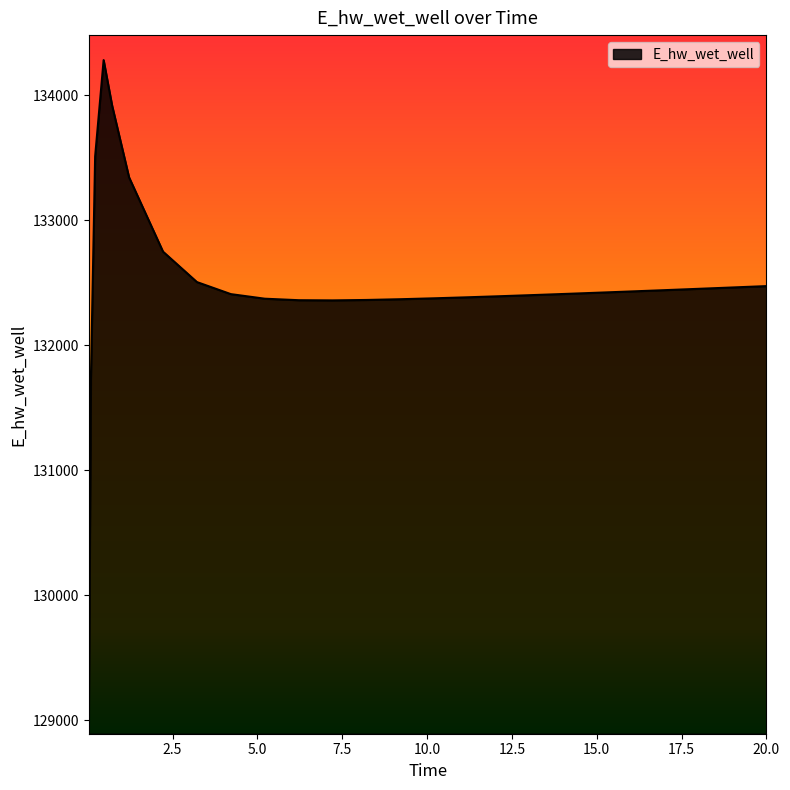

What is the minimum value shown in the chart?

128942.0